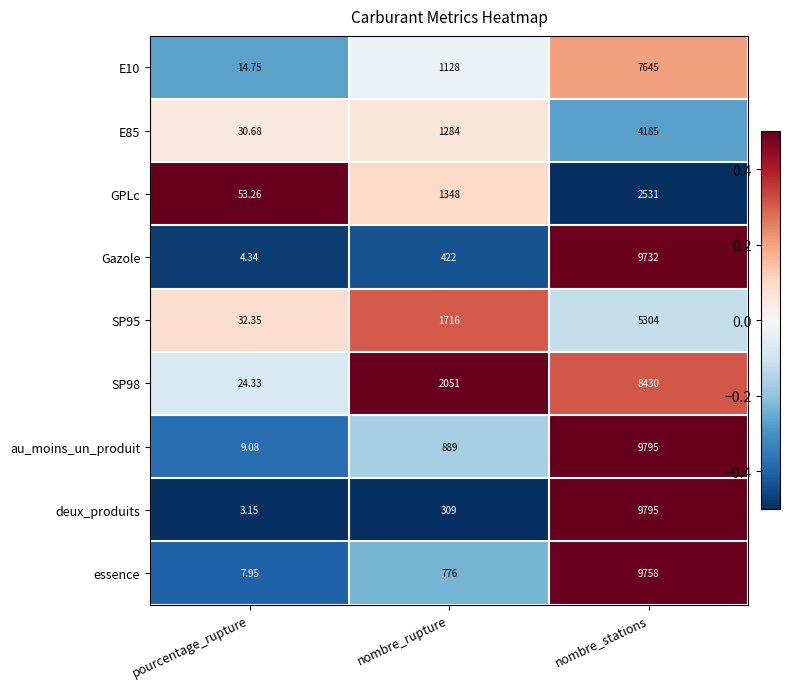

Is the value of au_moins_un_produit at nombre_rupture greater than the value of GPLc at nombre_rupture?

No